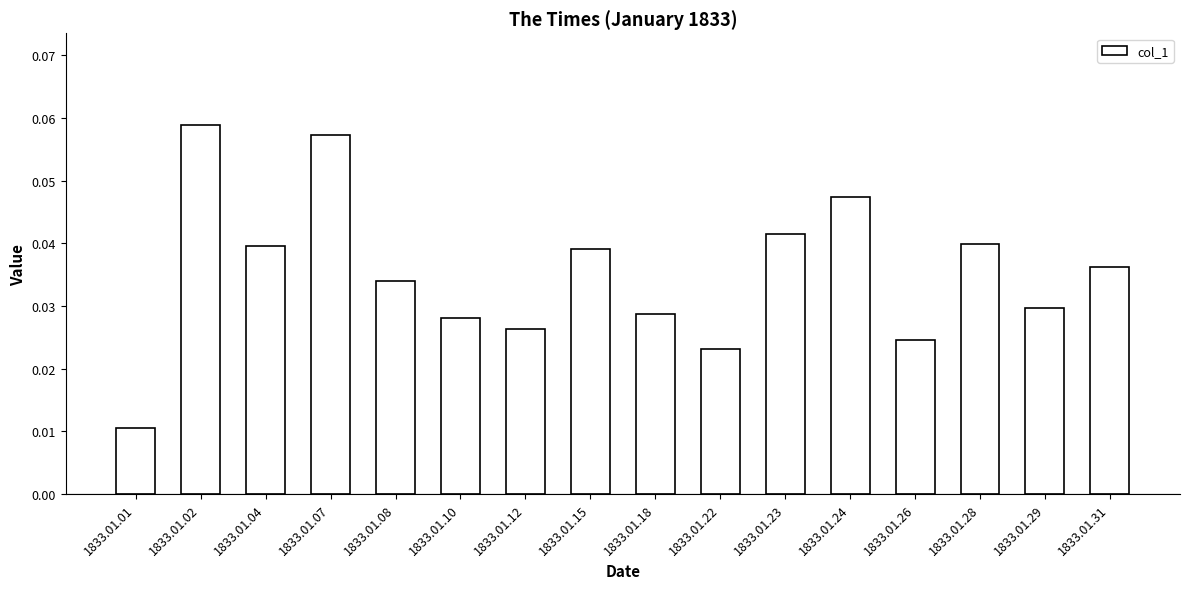

True or false: the data shows 0.1 at 1833.01.04.

False